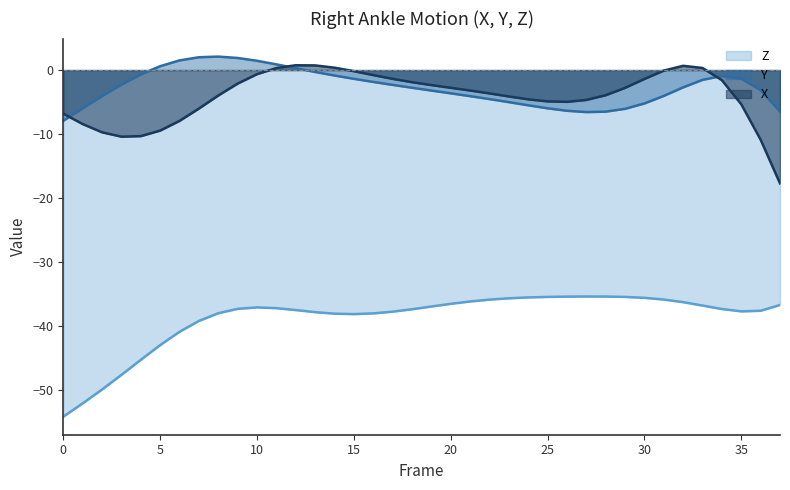

At which label is Y closest to -2?

16